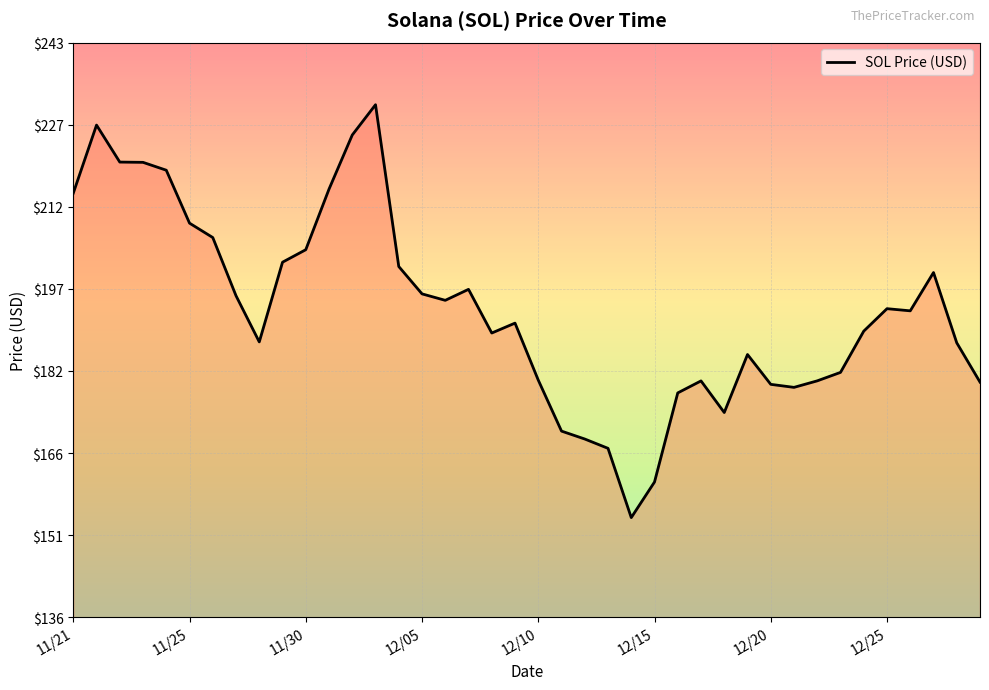

How many lines are shown in the chart?

1